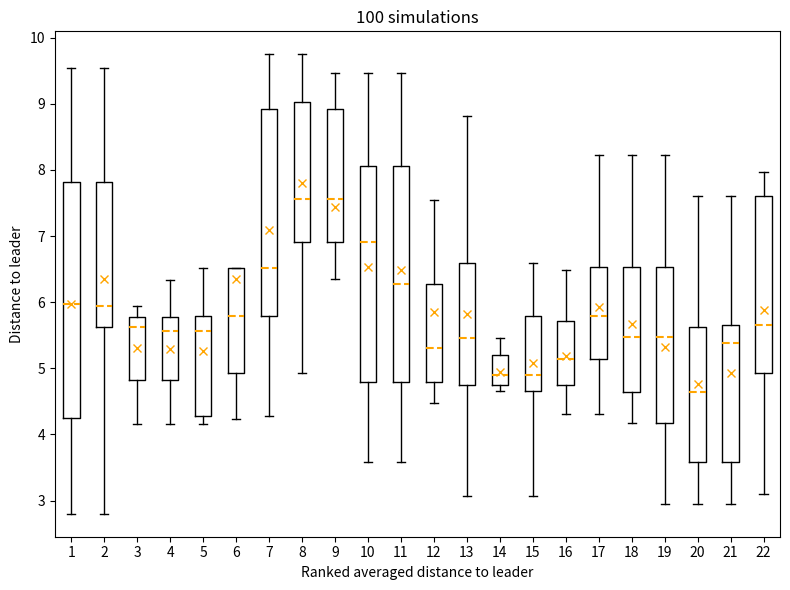

Reading left to right, transcribe this box plot: for each box, give where its median line is, the range the box spans, and where its two whiskers end, as read against the y-axis. The values are not printed on the chart, so give them approximately, as read against the axis.

1: median 6.0, box 4.3 to 7.8, whiskers 2.8 to 9.5
2: median 5.9, box 5.6 to 7.8, whiskers 2.8 to 9.5
3: median 5.6, box 4.8 to 5.8, whiskers 4.2 to 5.9
4: median 5.6, box 4.8 to 5.8, whiskers 4.2 to 6.3
5: median 5.6, box 4.3 to 5.8, whiskers 4.2 to 6.5
6: median 5.8, box 4.9 to 6.5, whiskers 4.2 to 6.5
7: median 6.5, box 5.8 to 8.9, whiskers 4.3 to 9.7
8: median 7.6, box 6.9 to 9.0, whiskers 4.9 to 9.7
9: median 7.6, box 6.9 to 8.9, whiskers 6.4 to 9.5
10: median 6.9, box 4.8 to 8.1, whiskers 3.6 to 9.5
11: median 6.3, box 4.8 to 8.1, whiskers 3.6 to 9.5
12: median 5.3, box 4.8 to 6.3, whiskers 4.5 to 7.5
13: median 5.5, box 4.7 to 6.6, whiskers 3.1 to 8.8
14: median 4.9, box 4.7 to 5.2, whiskers 4.7 (just below the box's lower edge) to 5.5
15: median 4.9, box 4.7 to 5.8, whiskers 3.1 to 6.6
16: median 5.1, box 4.8 to 5.7, whiskers 4.3 to 6.5
17: median 5.8, box 5.1 to 6.5, whiskers 4.3 to 8.2
18: median 5.5, box 4.6 to 6.5, whiskers 4.2 to 8.2
19: median 5.5, box 4.2 to 6.5, whiskers 3.0 to 8.2
20: median 4.6, box 3.6 to 5.6, whiskers 3.0 to 7.6
21: median 5.4, box 3.6 to 5.7, whiskers 3.0 to 7.6
22: median 5.7, box 4.9 to 7.6, whiskers 3.1 to 8.0